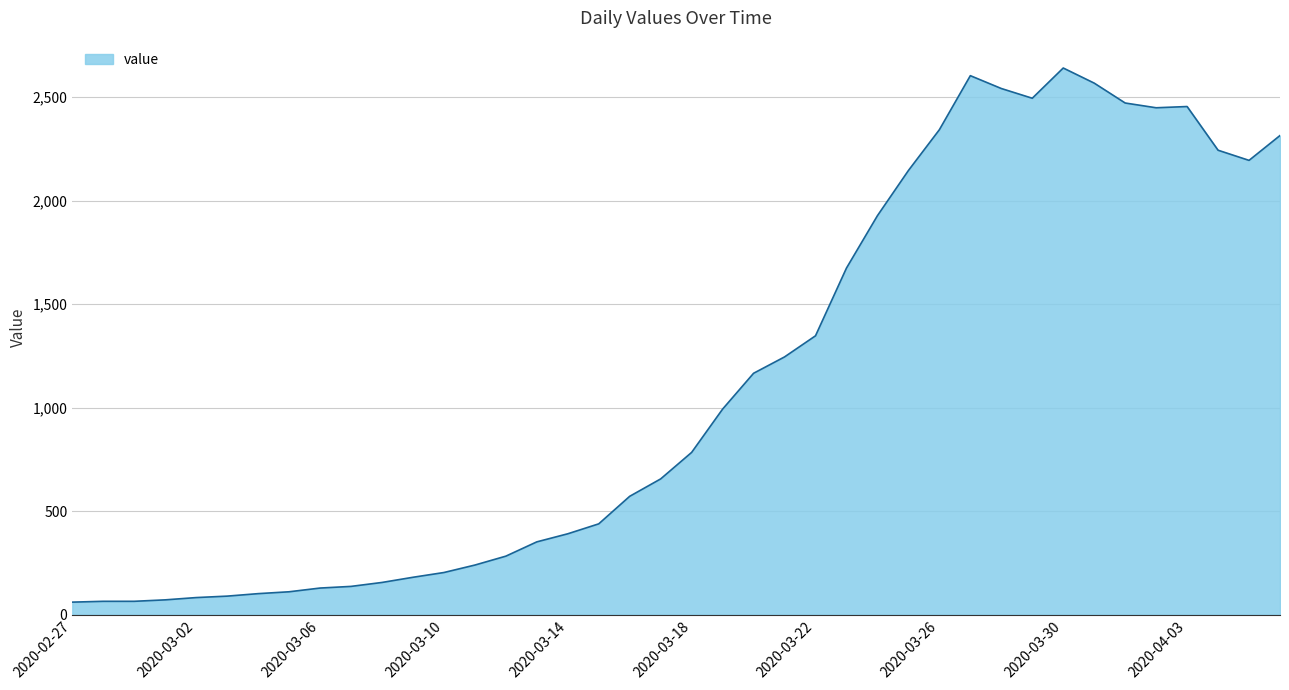

What is the minimum value shown in the chart?

61